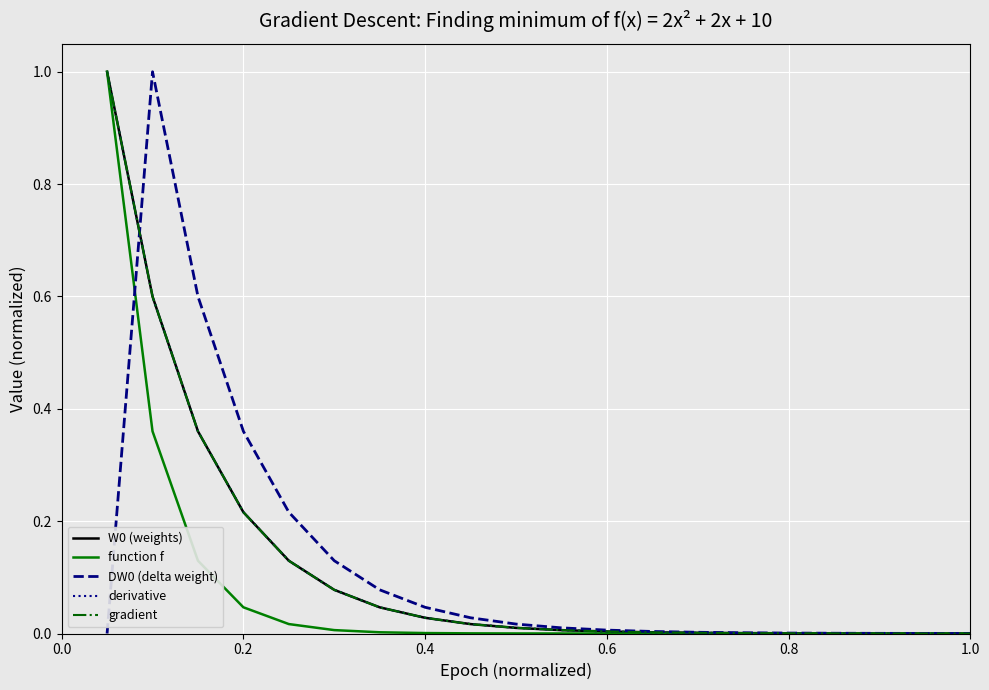

Reading left to right, what are all the values shown in this chart?

W0 (weights): 1.0	0.6	0.4	0.2	0.1	0.1	0.0	0.0	0.0	0.0	0.0	0.0	0.0	0.0	0.0	0.0	0.0	0.0	0.0	0.0
function f: 1.0	0.4	0.1	0.0	0.0	0.0	0.0	0.0	0.0	0.0	0.0	0.0	0.0	0.0	0.0	0.0	0.0	0.0	0.0	0.0
DW0 (delta weight): 0.0	1.0	0.6	0.4	0.2	0.1	0.1	0.0	0.0	0.0	0.0	0.0	0.0	0.0	0.0	0.0	0.0	0.0	0.0	0.0
derivative: 1.0	0.6	0.4	0.2	0.1	0.1	0.0	0.0	0.0	0.0	0.0	0.0	0.0	0.0	0.0	0.0	0.0	0.0	0.0	0.0
gradient: 1.0	0.6	0.4	0.2	0.1	0.1	0.0	0.0	0.0	0.0	0.0	0.0	0.0	0.0	0.0	0.0	0.0	0.0	0.0	0.0